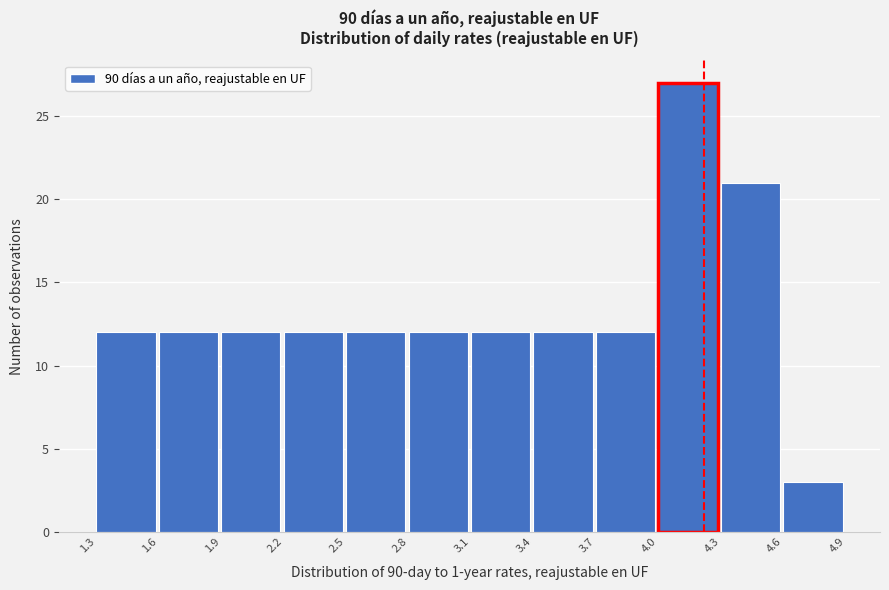

What is the height of the bar covering 1.9 to 2.2 on the x-axis? The values are not printed on the chart, so give them approximately, as read against the axis.

12